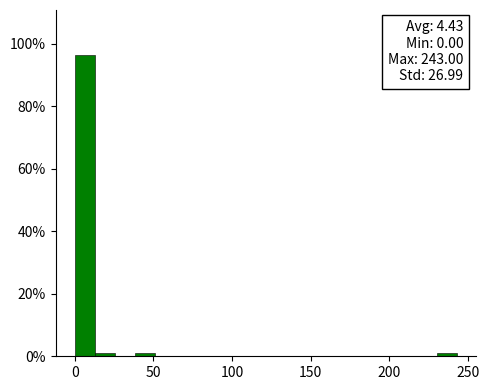

Around what value on the x-axis is the tallest bar? Give the approximate position of its centre, as read against the axis.

5